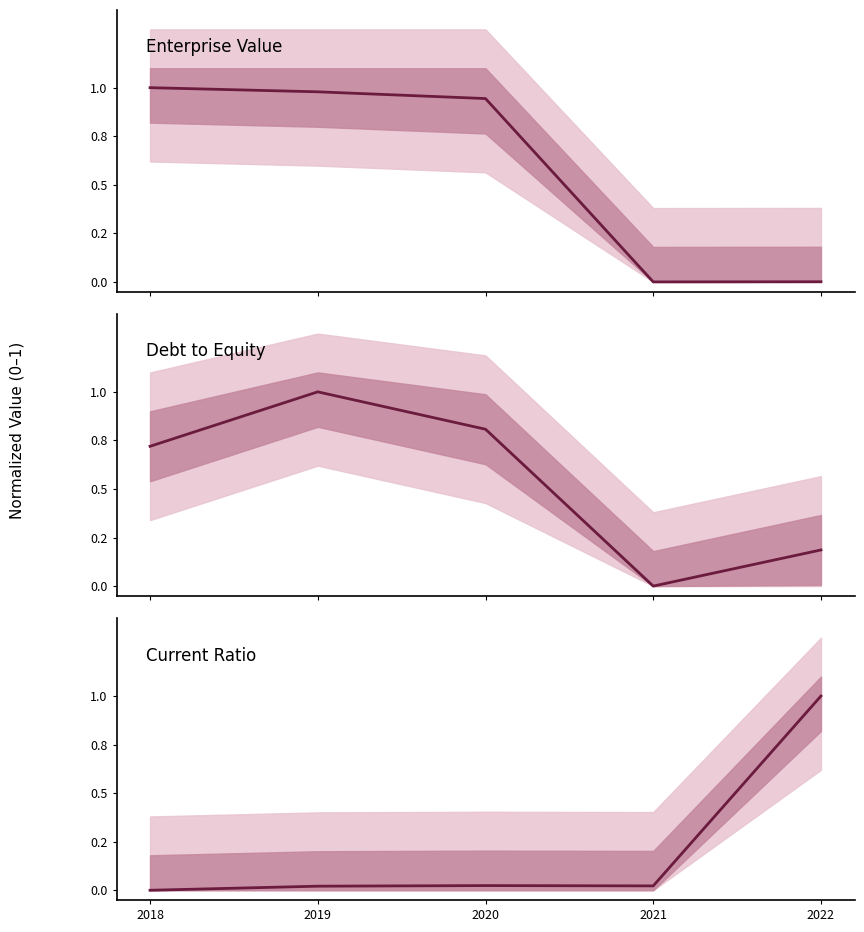

Rank the series at 2022 from lowest to highest value.

Enterprise Value, Debt to Equity, Current Ratio